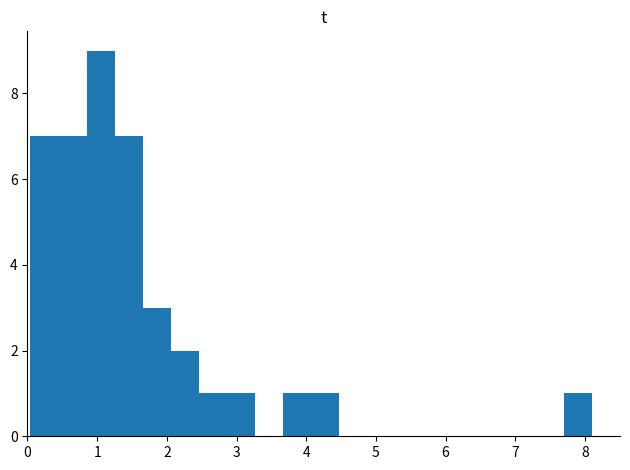

Which range on the x-axis has the tallest bar?

0.8 to 1.3